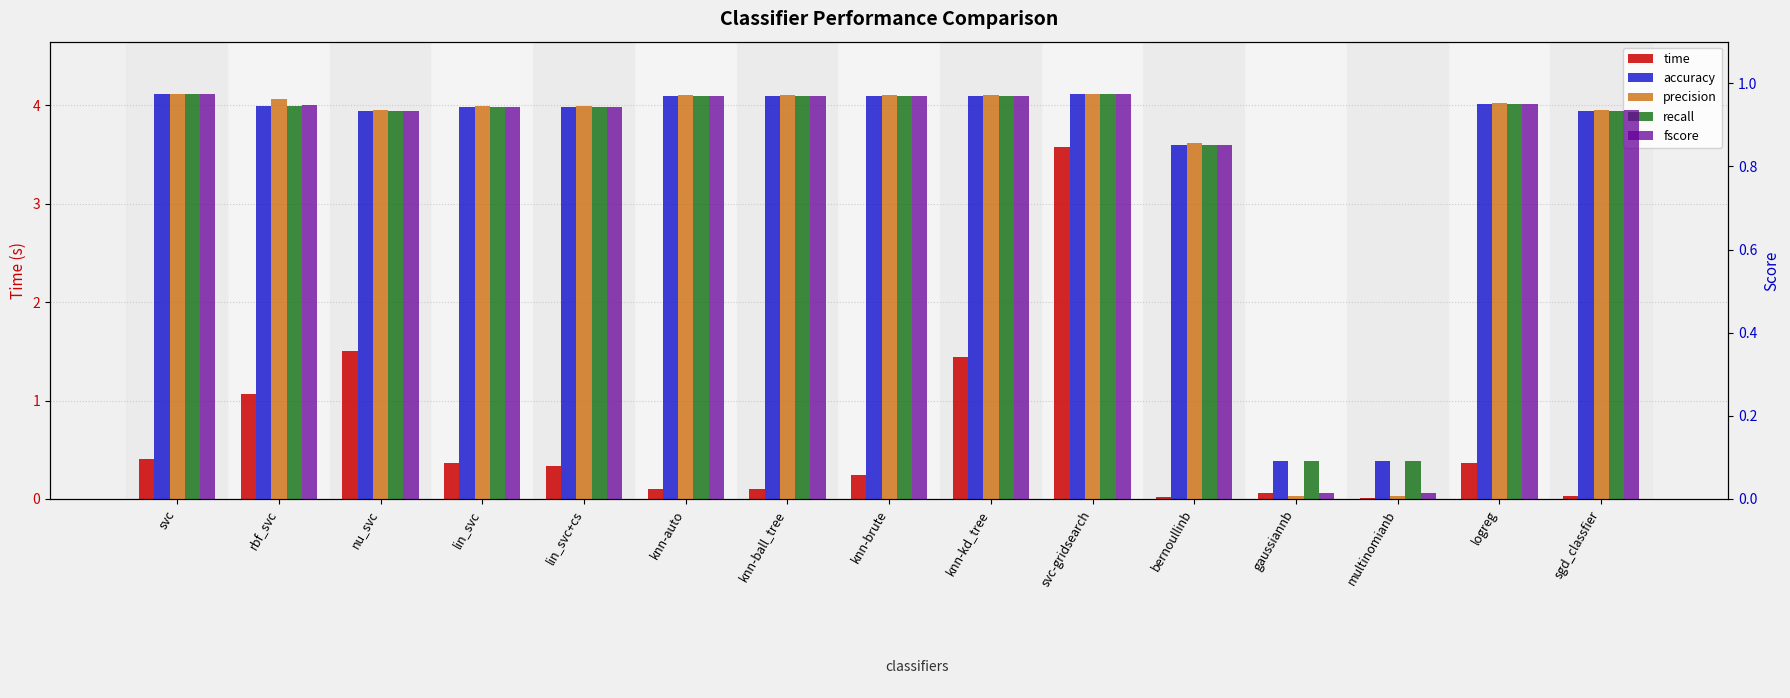

List the labels in order of recall value, largest first.

svc, svc-gridsearch, knn-auto, knn-ball_tree, knn-brute, knn-kd_tree, logreg, rbf_svc, lin_svc, lin_svc+cs, sgd_classfier, nu_svc, bernoullinb, gaussiannb, multinomianb